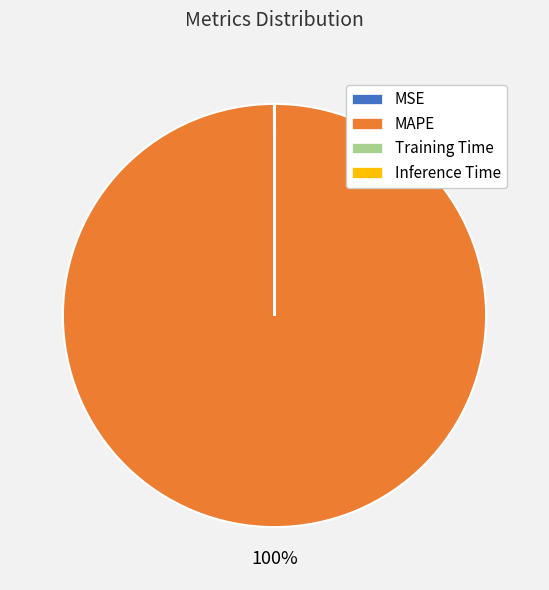

The MAPE slice represents 100% of the pie. True or false?

True